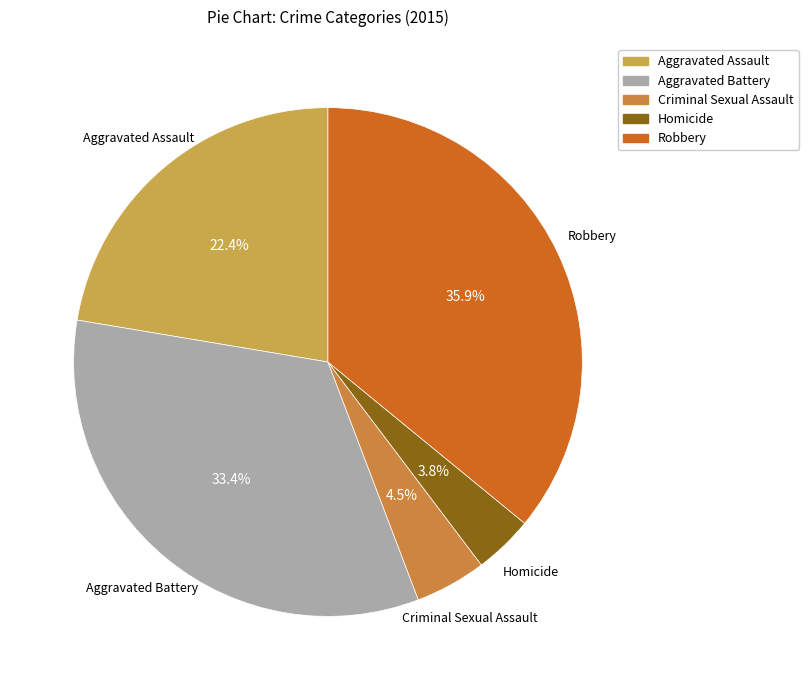

Is there any slice that represents more than half of the pie?

No